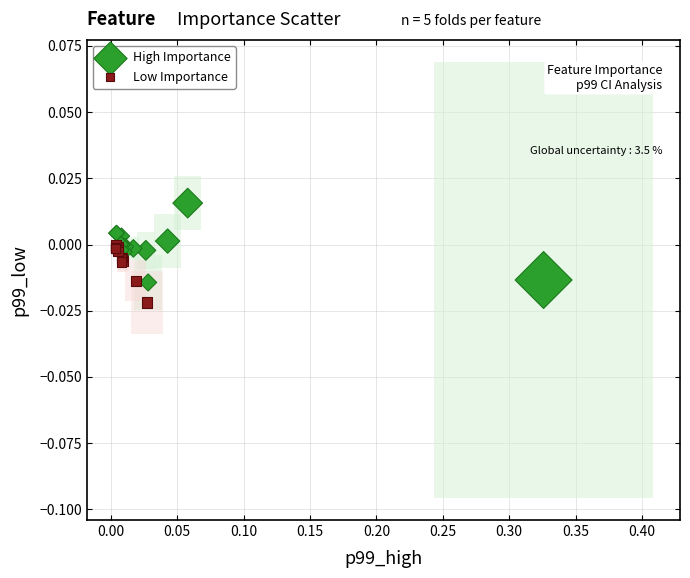

What are all the series names shown in the legend?

High Importance, Low Importance